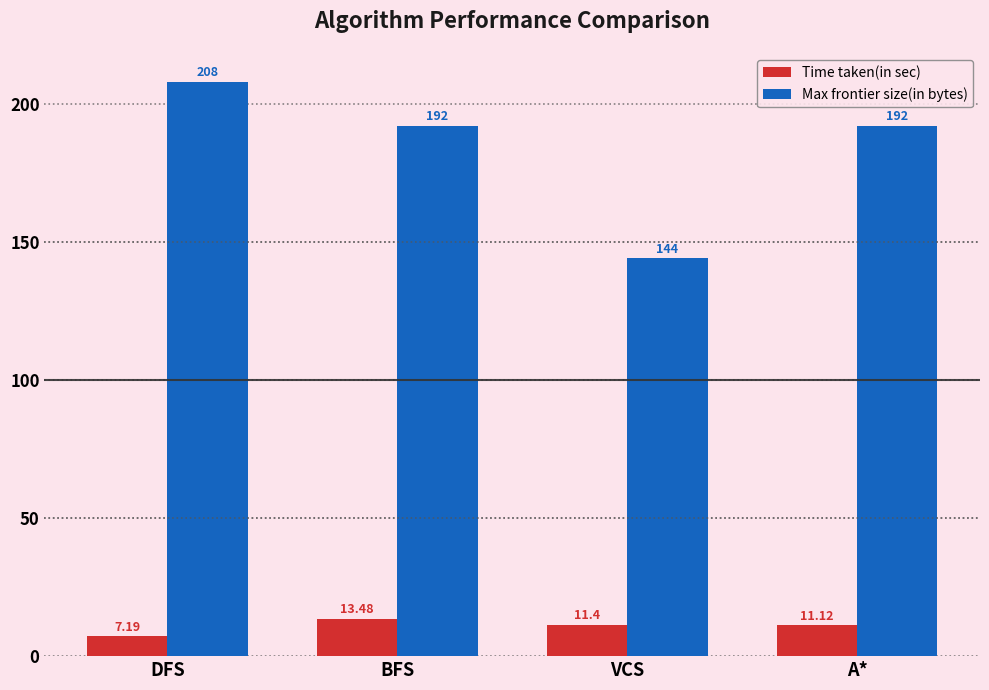

Between BFS and A*, which series saw the biggest shift?

Time taken(in sec)